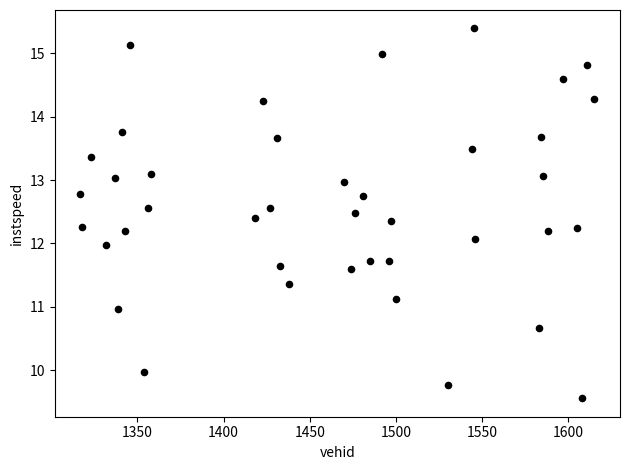

What is the range of Y values (max minus min)?

5.8